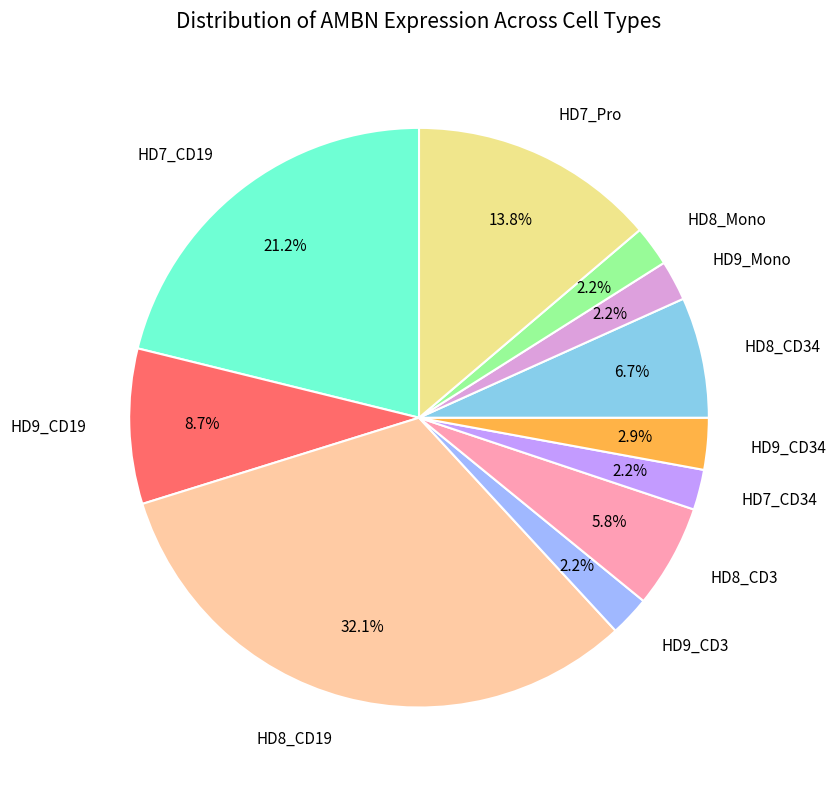

Which has a higher value, HD8_CD19 or HD7_CD34?

HD8_CD19